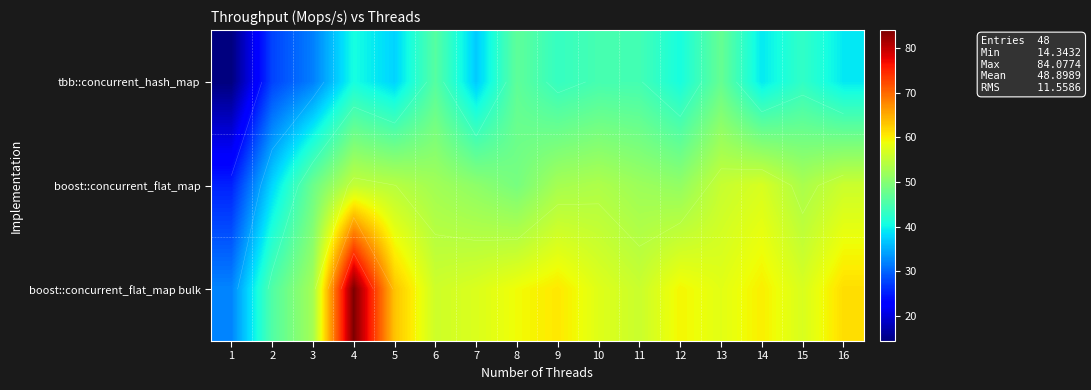

How many distinct data groups are displayed?

3